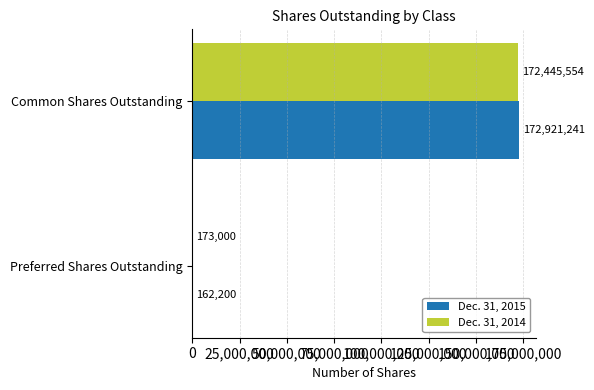

The Dec. 31, 2015 series shows 172921241 at Common Shares Outstanding. True or false?

True